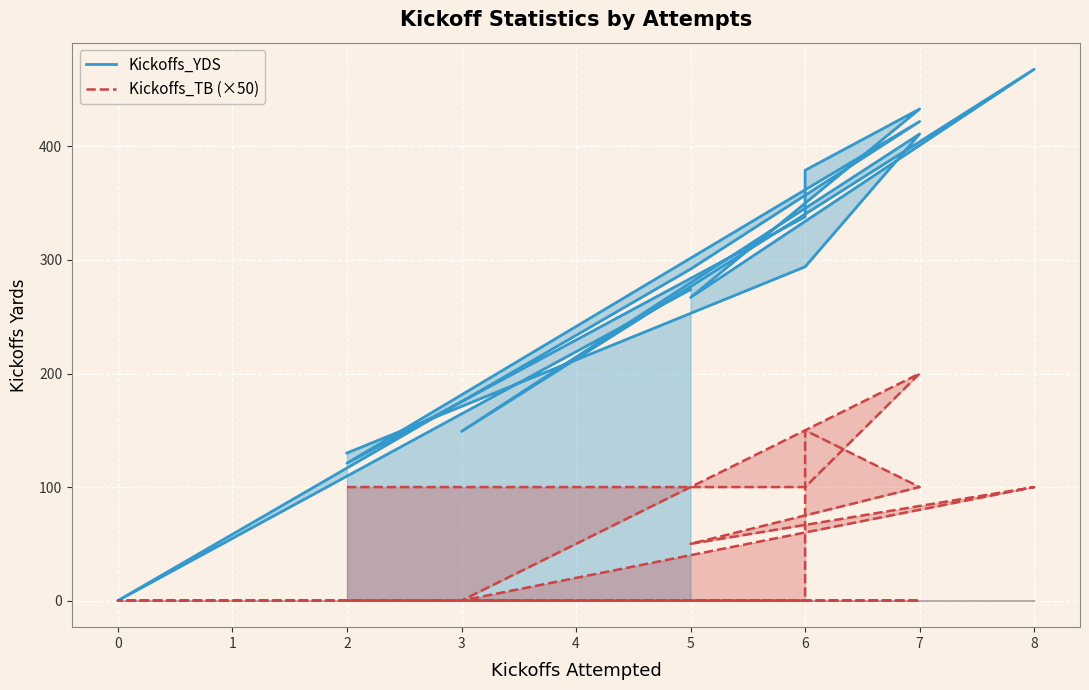

What are all the series names shown in the legend?

Kickoffs_YDS, Kickoffs_TB (×50)